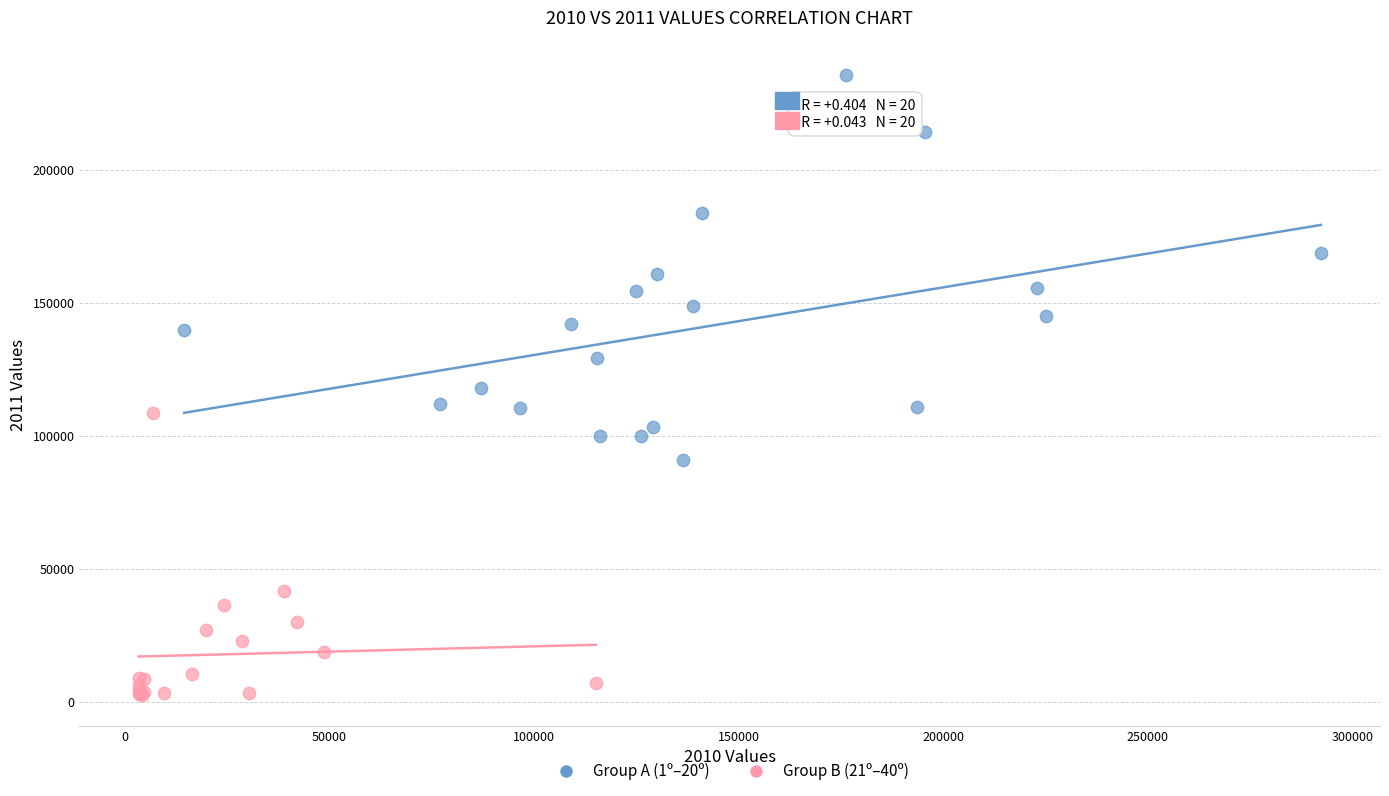

Which series reaches the minimum Y coordinate?

Group B (21º–40º)